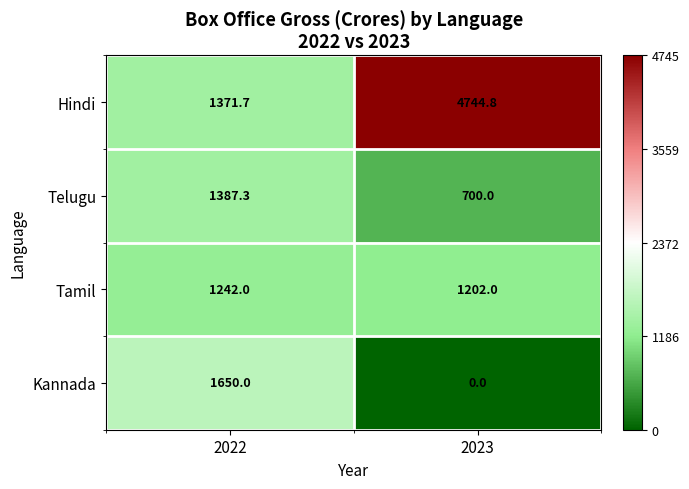

Reading right to left, what are all the values shown in this chart?

Hindi: 4744.8	1371.7
Telugu: 700.0	1387.3
Tamil: 1202.0	1242.0
Kannada: 0.0	1650.0